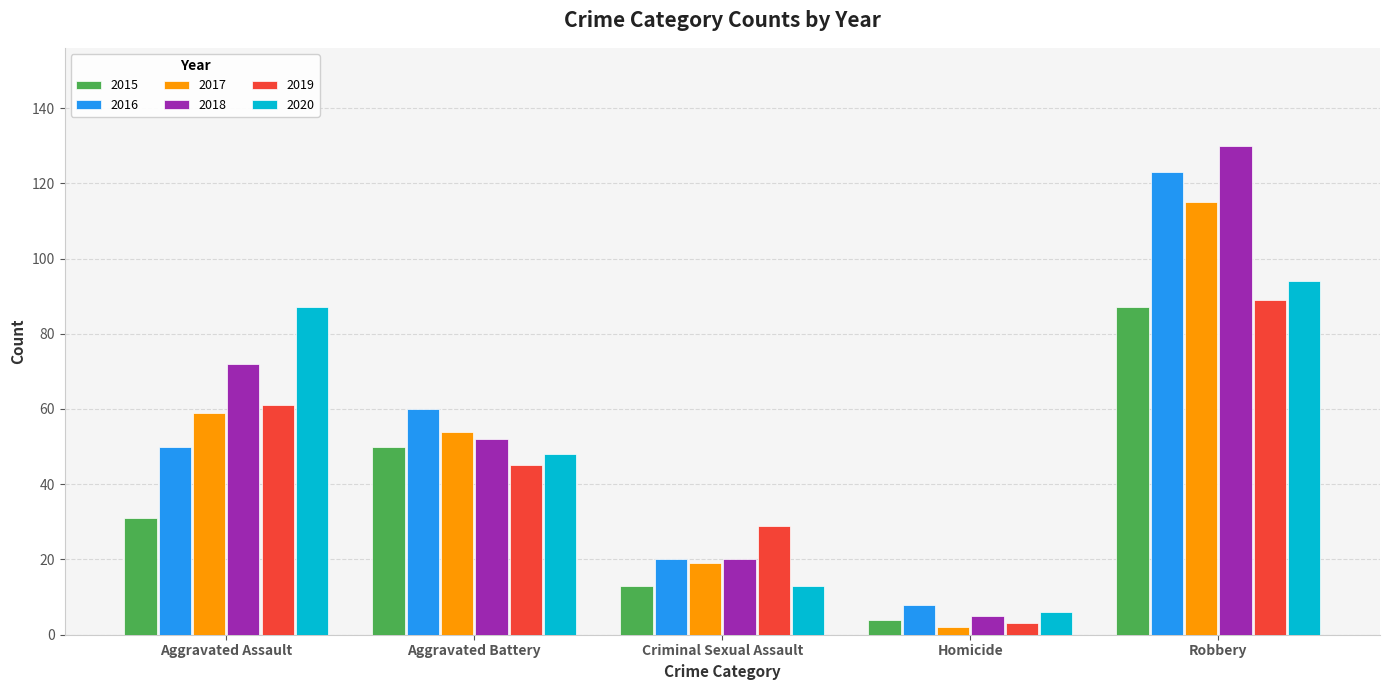

What is the difference between the 2019 values at Aggravated Battery and Robbery?

44